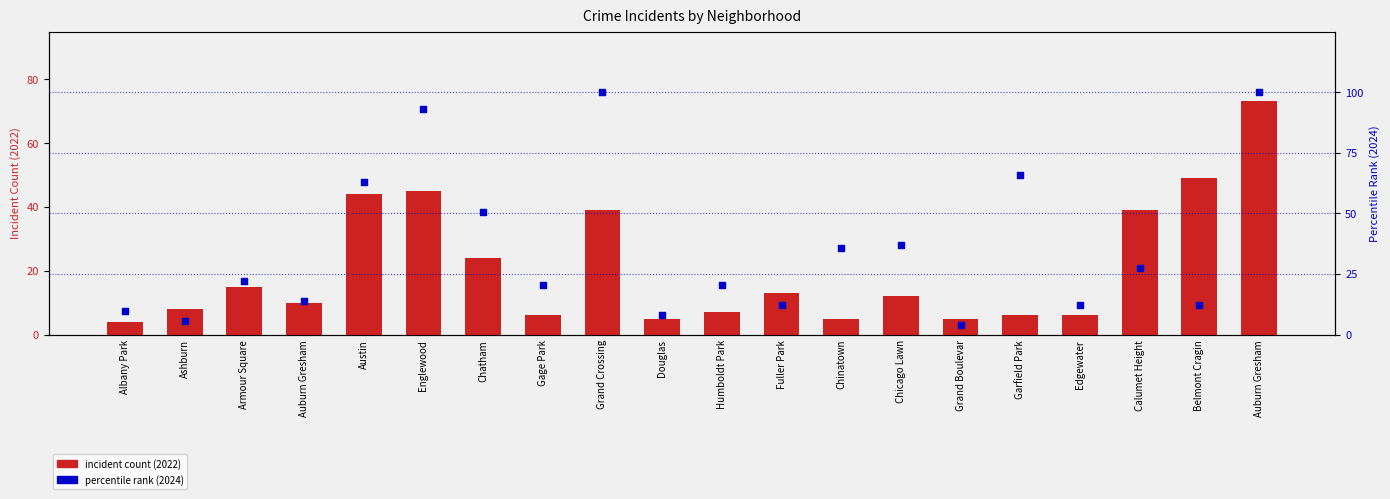

At how many categories does at least one series exceed 58?

5